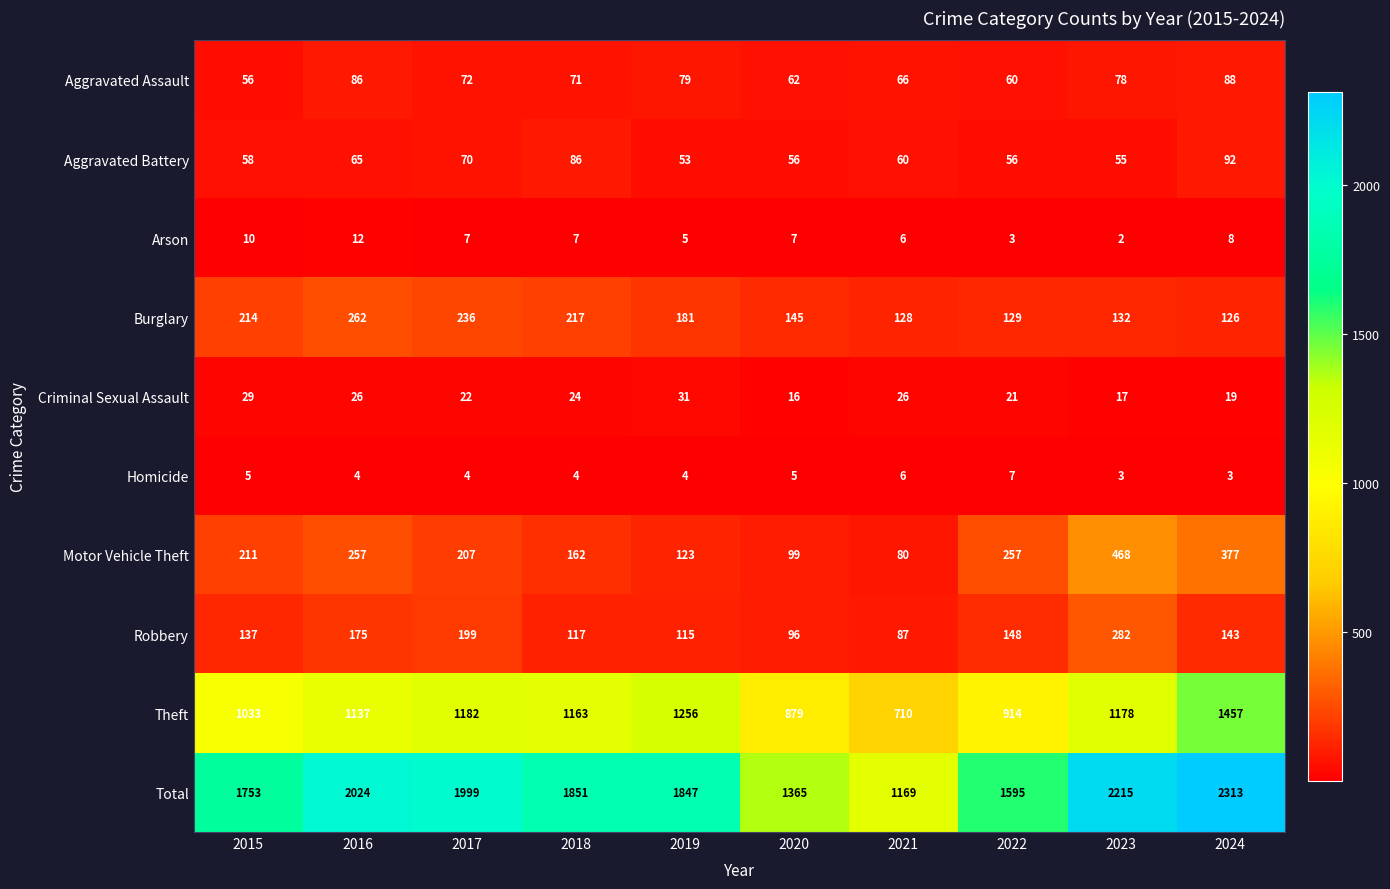

At which label is Robbery closest to 184?

2016